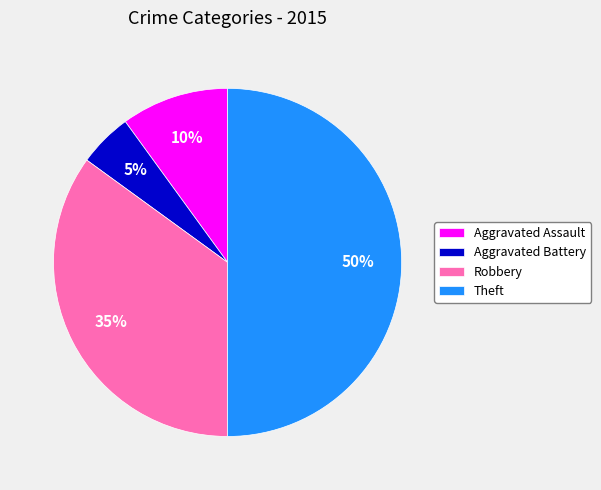

To the nearest percent, what is the difference between the Aggravated Assault and Aggravated Battery slice percentages?

5%